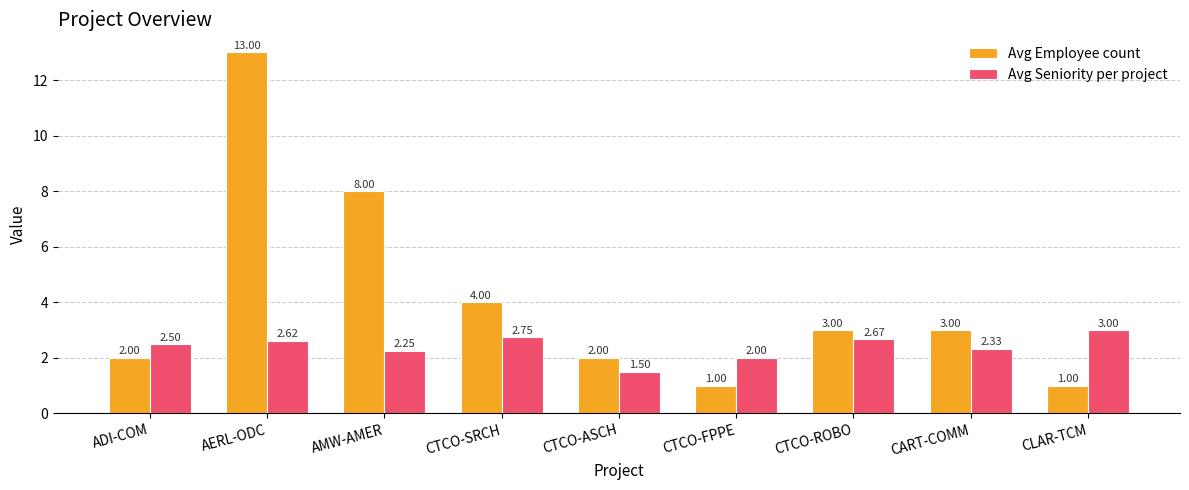

What are all the series names shown in the legend?

Avg Employee count, Avg Seniority per project